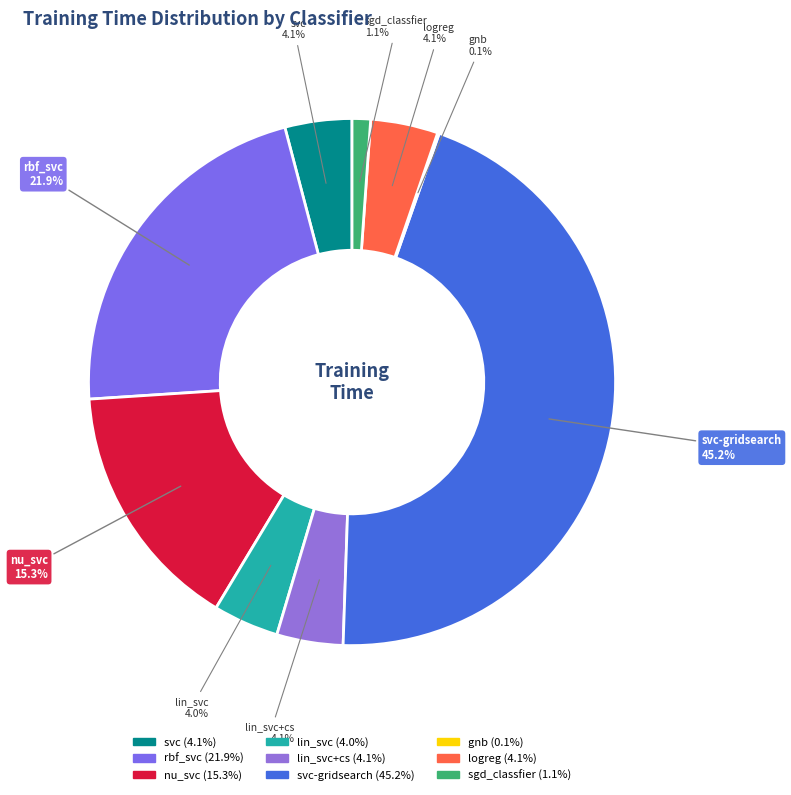

Is there a majority slice in this chart?

No